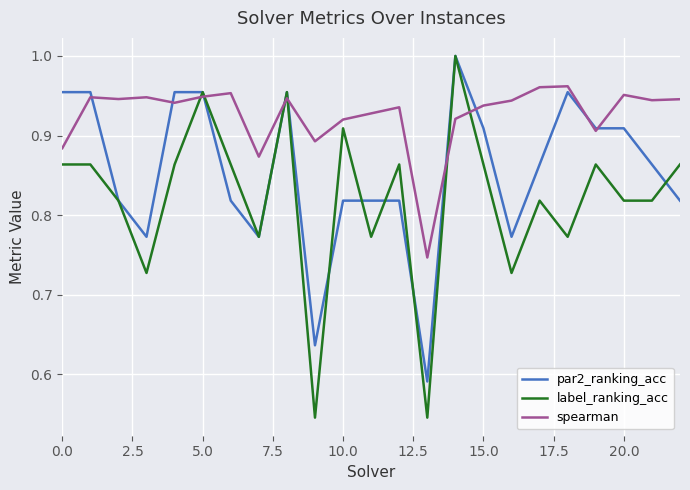

Which series has the largest total across all categories?

spearman